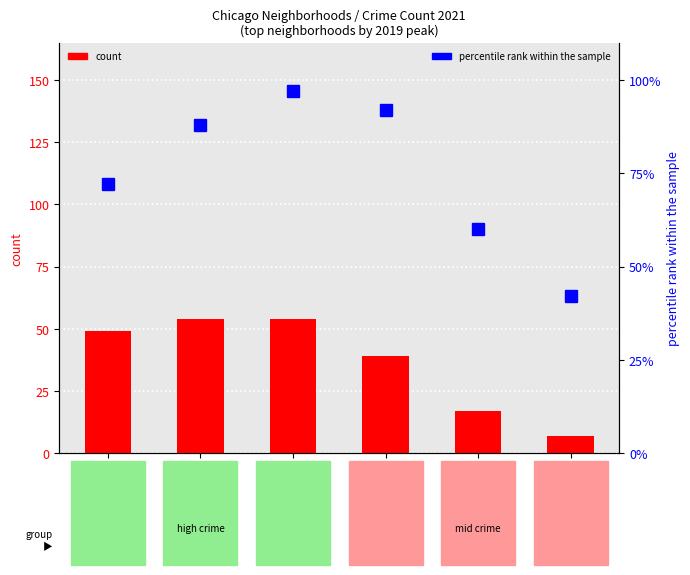

What position from the left is Auburn Gresham?

6